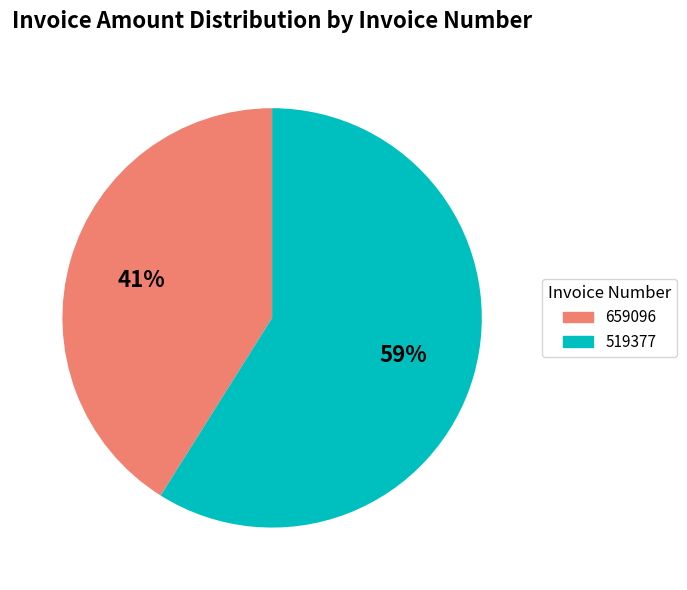

What is the smallest slice in the pie chart?

659096